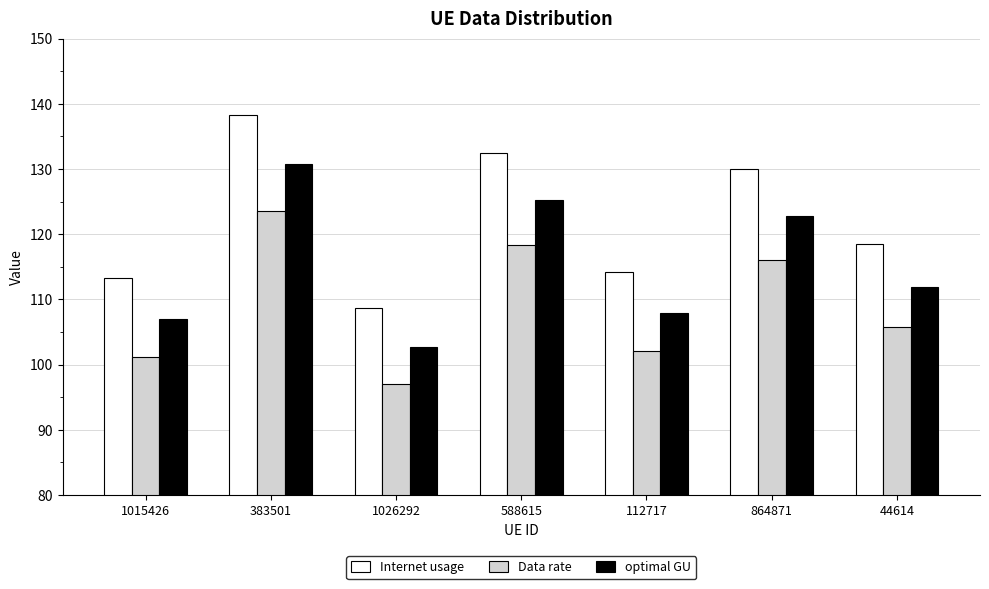

List the series in order of their peak value, highest first.

Internet usage, optimal GU, Data rate